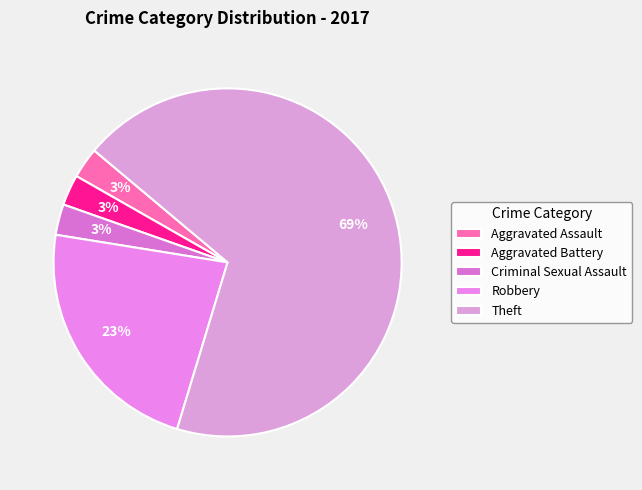

Rank the categories by value from highest to lowest.

Theft, Robbery, Aggravated Assault, Aggravated Battery, Criminal Sexual Assault